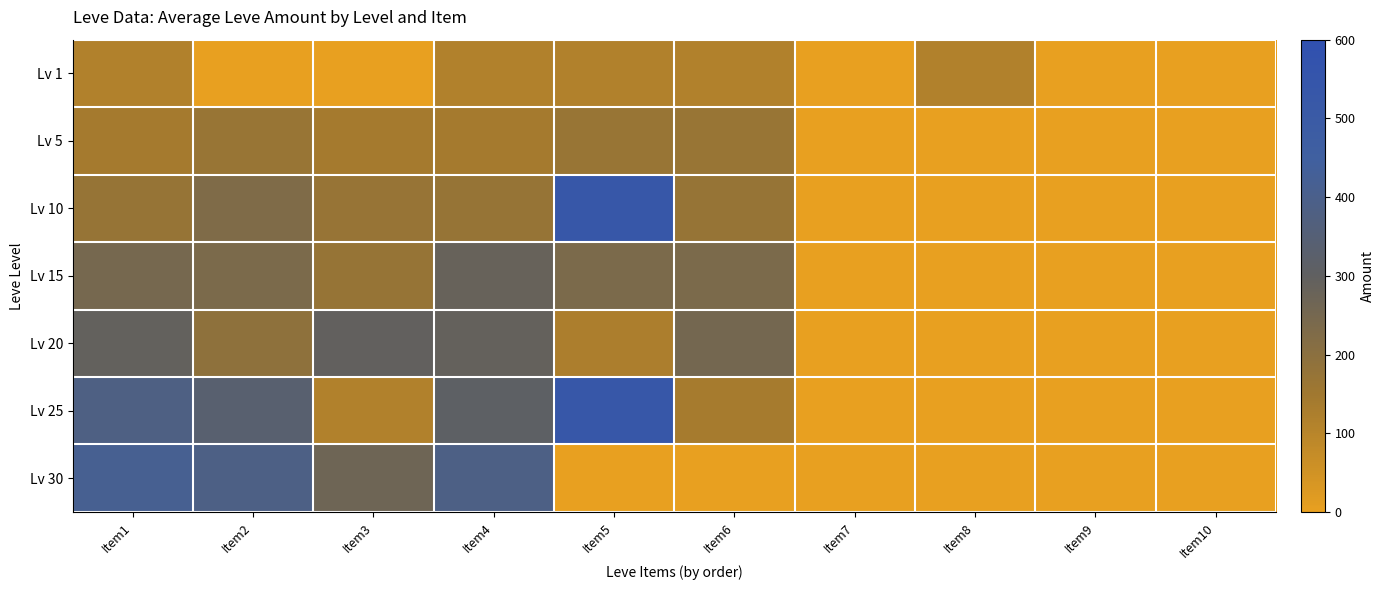

Reading right to left, transcribe all the data shown in this chart.

Lv 1: Item10=1	Item9=1	Item8=113	Item7=1	Item6=113	Item5=113	Item4=113	Item3=1	Item2=1	Item1=113
Lv 5: Item10=0	Item9=0	Item8=0	Item7=0	Item6=168	Item5=168	Item4=140	Item3=140	Item2=168	Item1=140
Lv 10: Item10=0	Item9=0	Item8=0	Item7=0	Item6=173	Item5=529	Item4=172	Item3=170	Item2=227	Item1=172
Lv 15: Item10=0	Item9=0	Item8=0	Item7=0	Item6=235	Item5=235	Item4=283	Item3=173	Item2=236	Item1=247
Lv 20: Item10=0	Item9=0	Item8=0	Item7=0	Item6=252	Item5=125	Item4=289	Item3=294	Item2=192	Item1=292
Lv 25: Item10=0	Item9=0	Item8=0	Item7=0	Item6=137	Item5=534	Item4=310	Item3=114	Item2=336	Item1=384
Lv 30: Item10=0	Item9=0	Item8=0	Item7=0	Item6=0	Item5=0	Item4=388	Item3=265	Item2=389	Item1=416